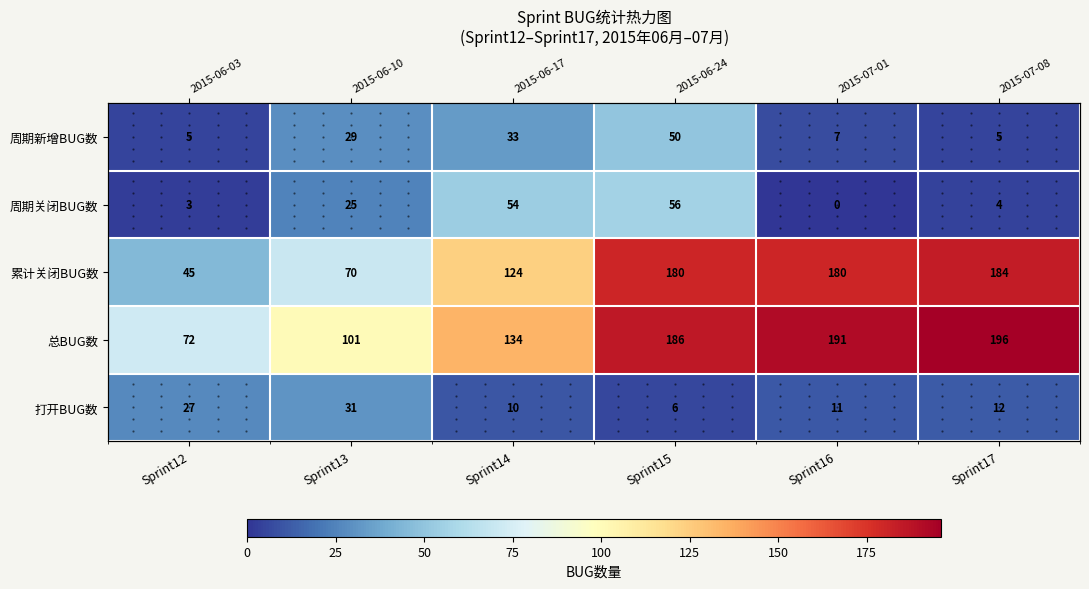

What is the average value of the 打开BUG数 series?

16